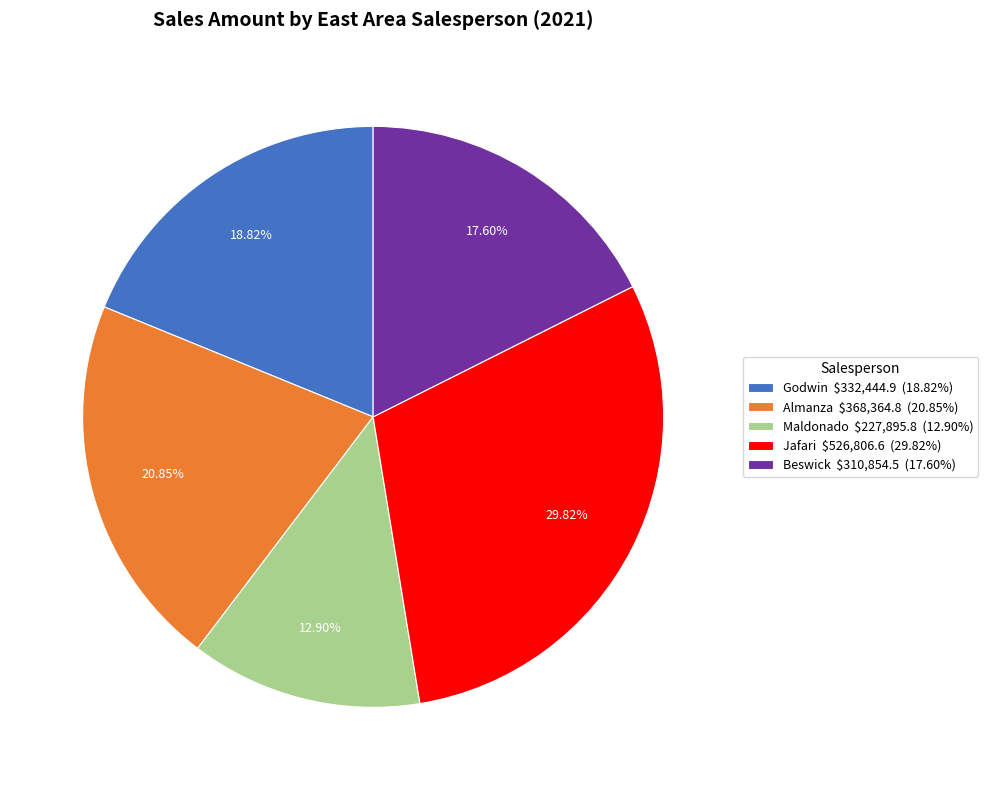

Does Almanza $368,364.8 (20.85%) represent more than half of the total?

No